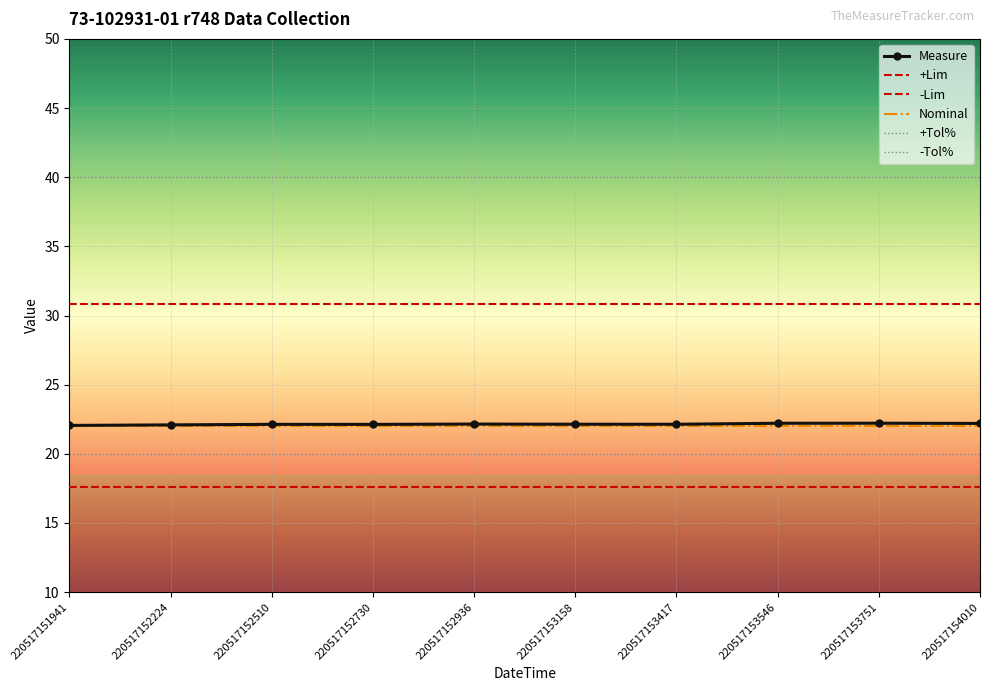

Count the number of categories in the chart.

10